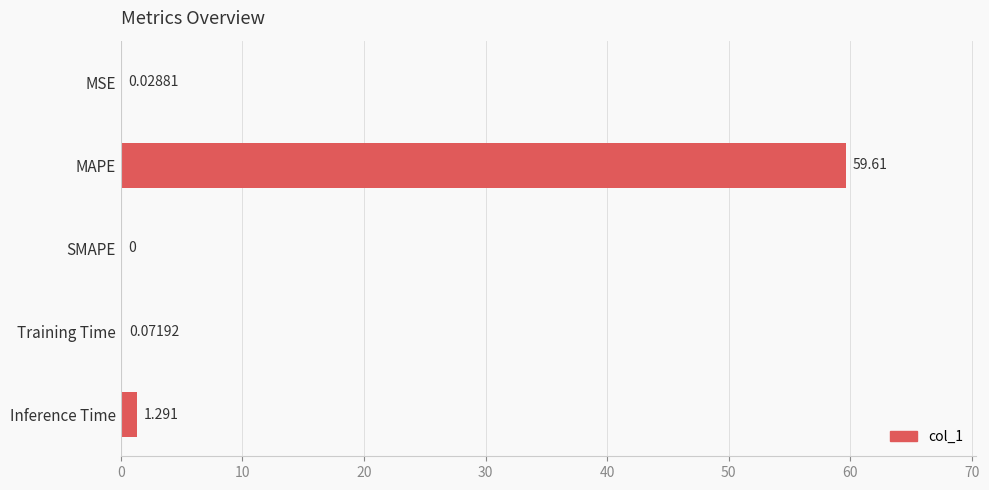

Between Inference Time and MAPE, which is larger?

MAPE